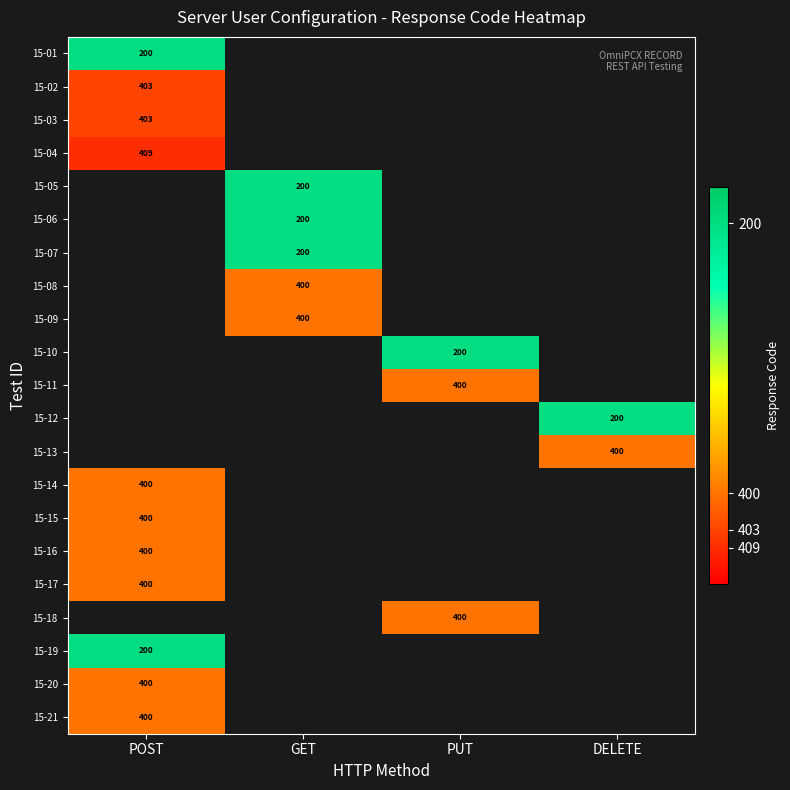

True or false: 15-10 has a value of 311 at PUT.

False